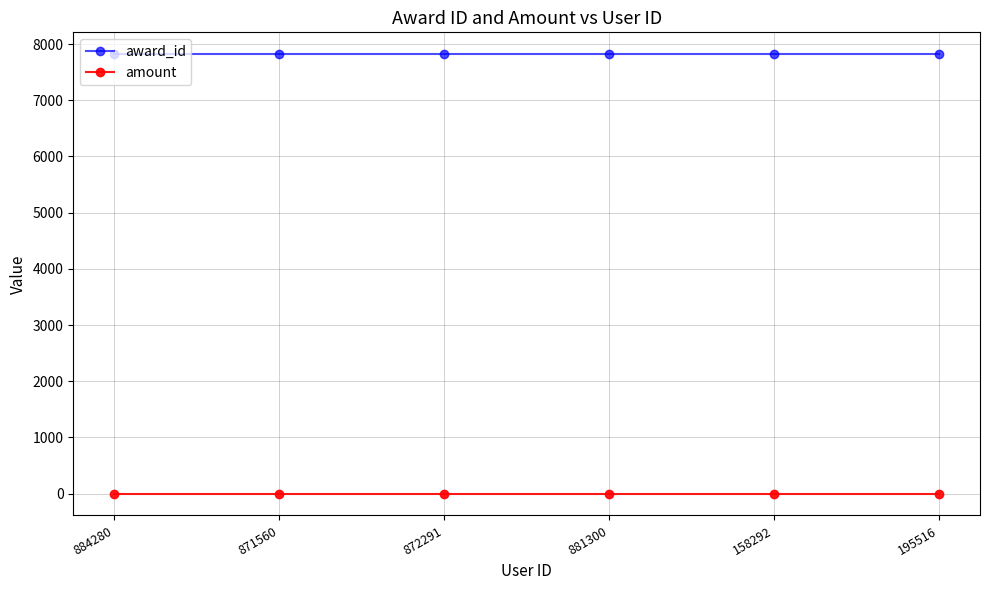

Which series has the largest total across all categories?

award_id